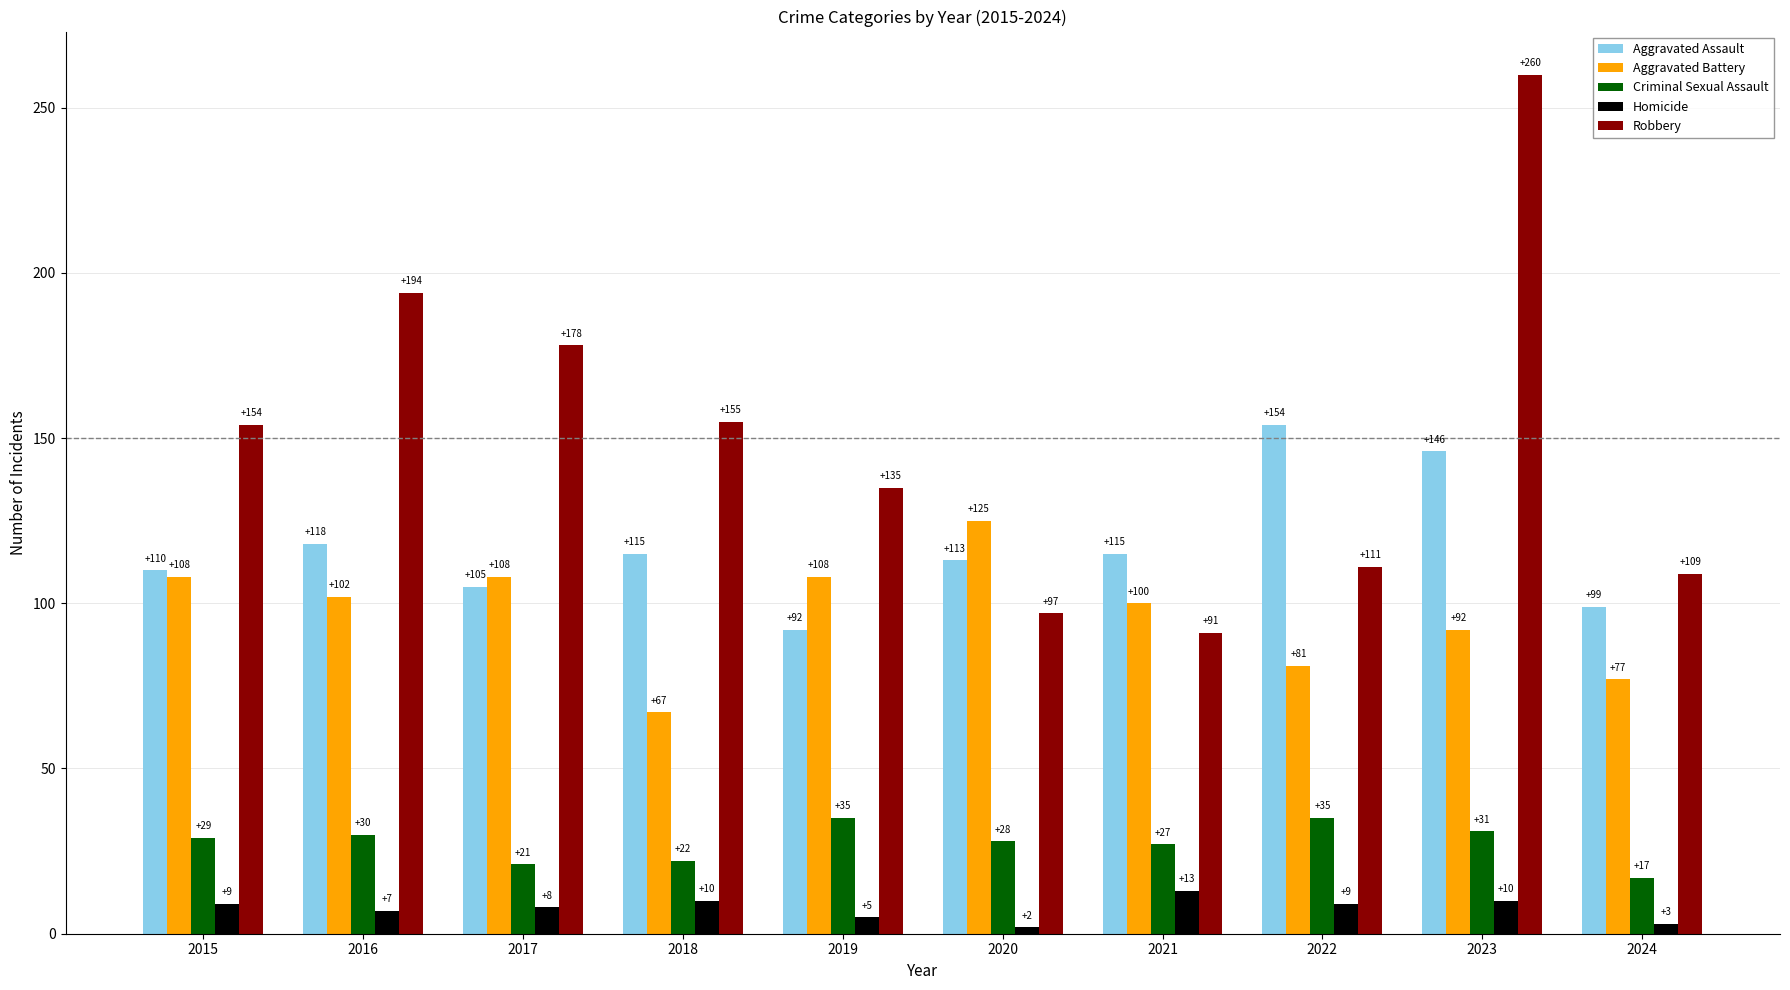

Reading left to right, transcribe all the data shown in this chart.

Aggravated Assault: 2015=110	2016=118	2017=105	2018=115	2019=92	2020=113	2021=115	2022=154	2023=146	2024=99
Aggravated Battery: 2015=108	2016=102	2017=108	2018=67	2019=108	2020=125	2021=100	2022=81	2023=92	2024=77
Criminal Sexual Assault: 2015=29	2016=30	2017=21	2018=22	2019=35	2020=28	2021=27	2022=35	2023=31	2024=17
Homicide: 2015=9	2016=7	2017=8	2018=10	2019=5	2020=2	2021=13	2022=9	2023=10	2024=3
Robbery: 2015=154	2016=194	2017=178	2018=155	2019=135	2020=97	2021=91	2022=111	2023=260	2024=109